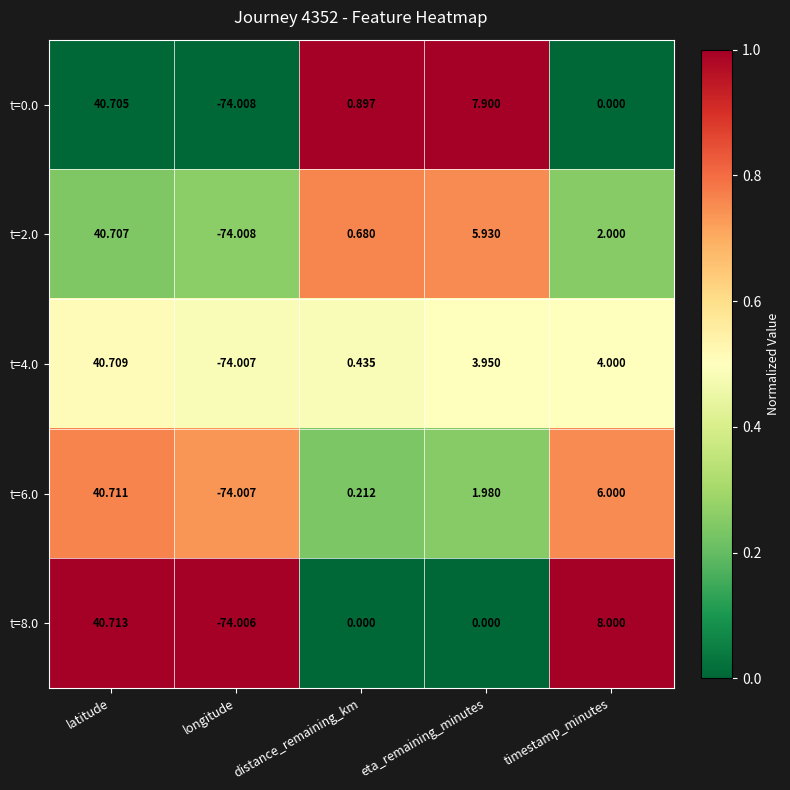

Between longitude and timestamp_minutes, which series saw the biggest shift?

t=8.0